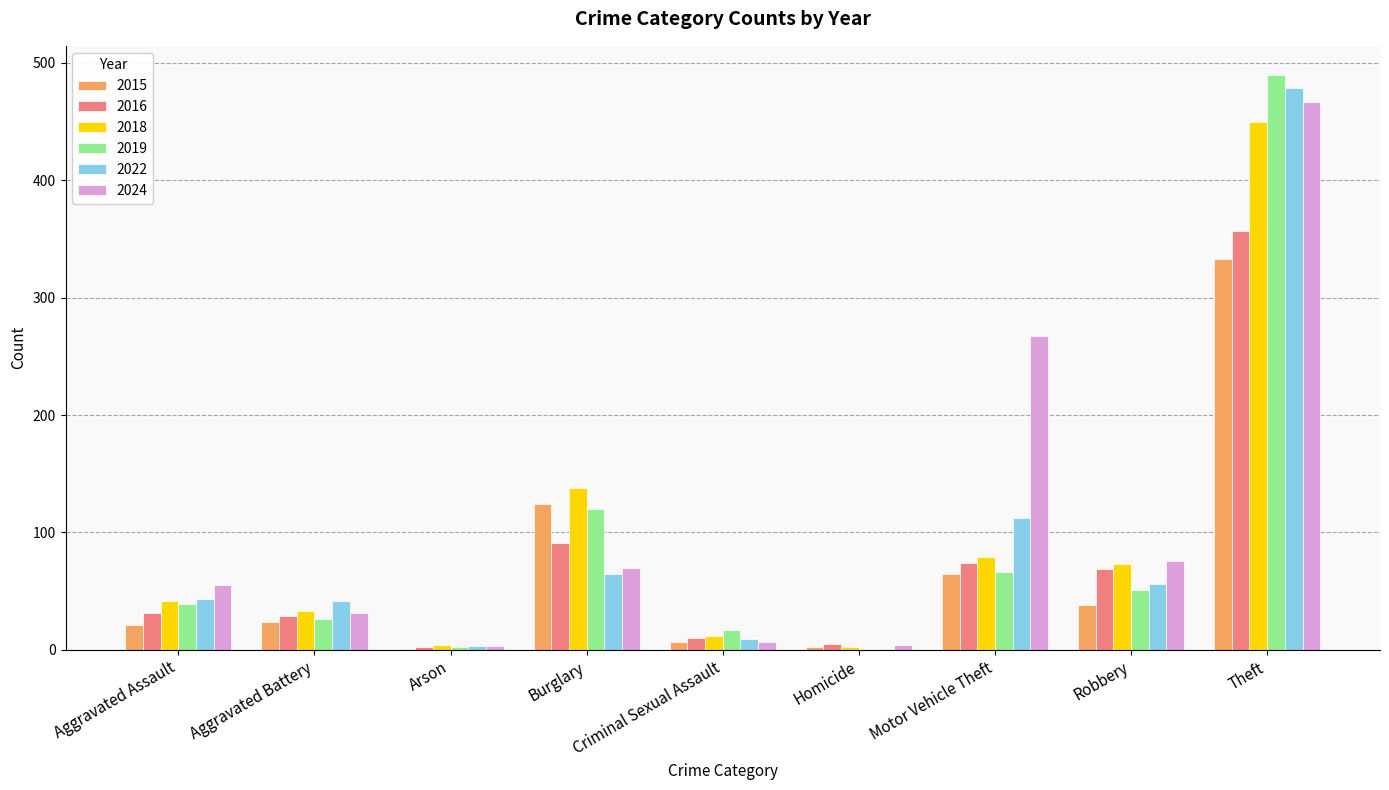

Where is 2024 nearest to the value 235?

Motor Vehicle Theft